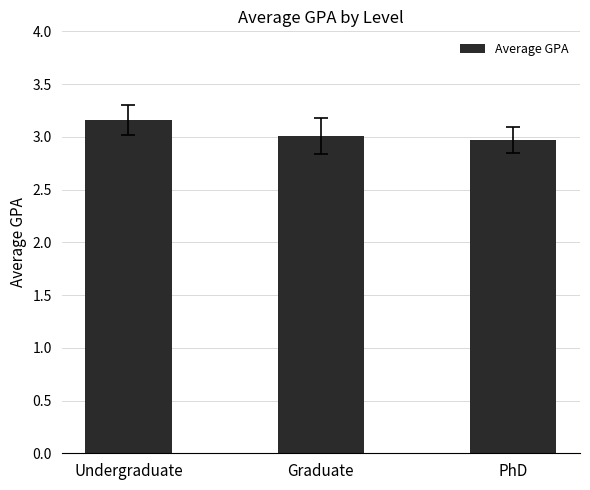

Approximately how many times larger is the value at Graduate compared to Undergraduate?

1.0